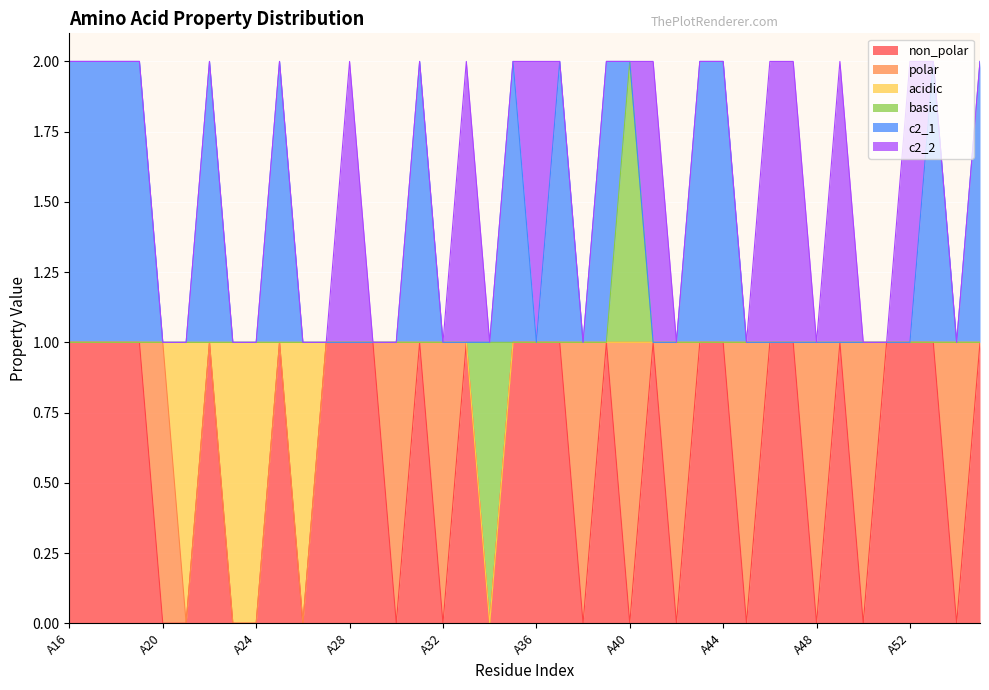

At how many categories does at least one series exceed 0?

40